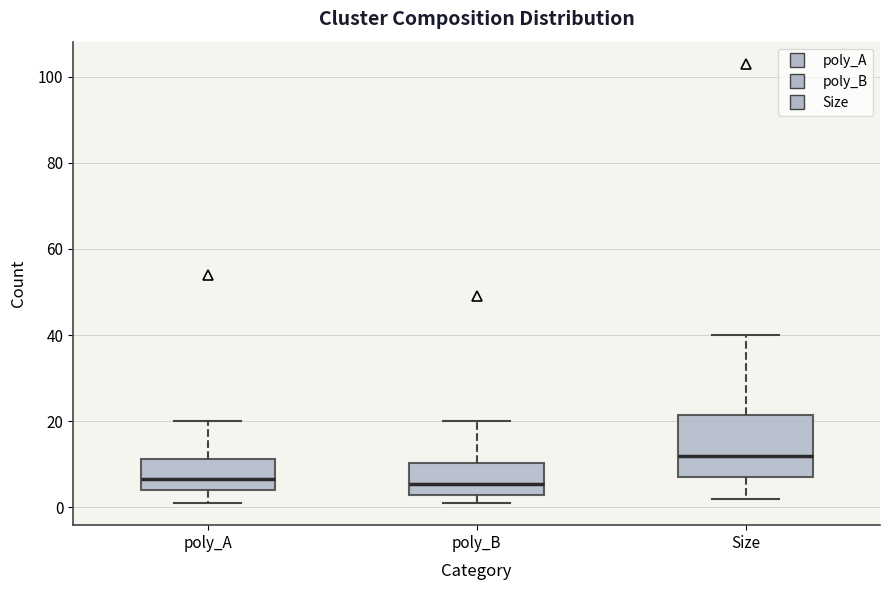

Which box's median line is the highest?

Size